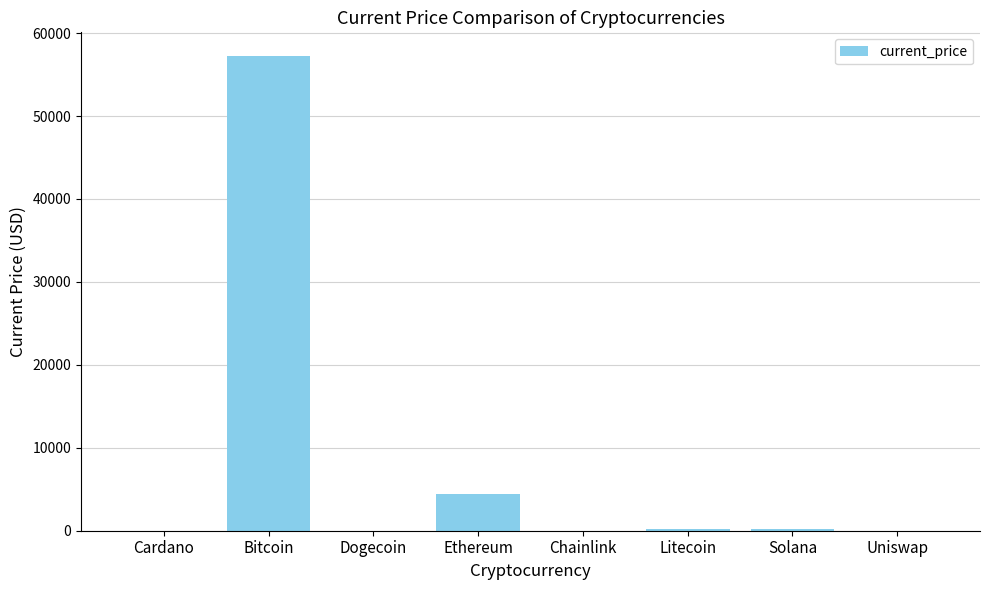

What is the sum of all values?

62132.8